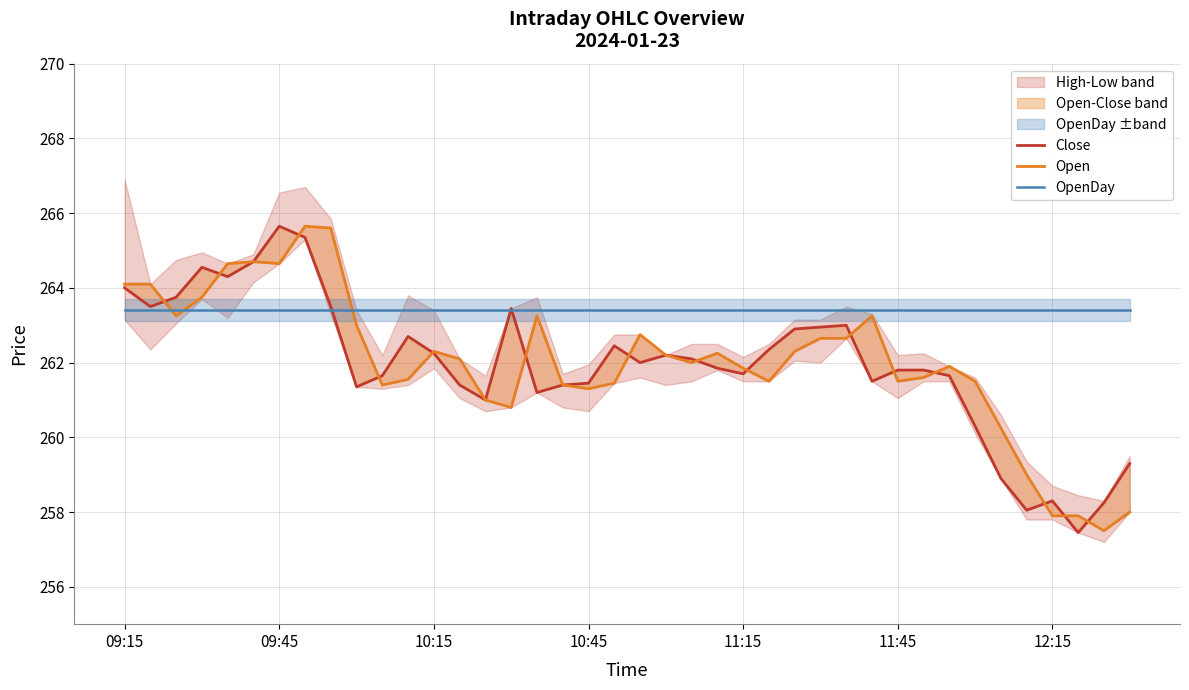

True or false: Open has a value of 261.5 at 25.

True